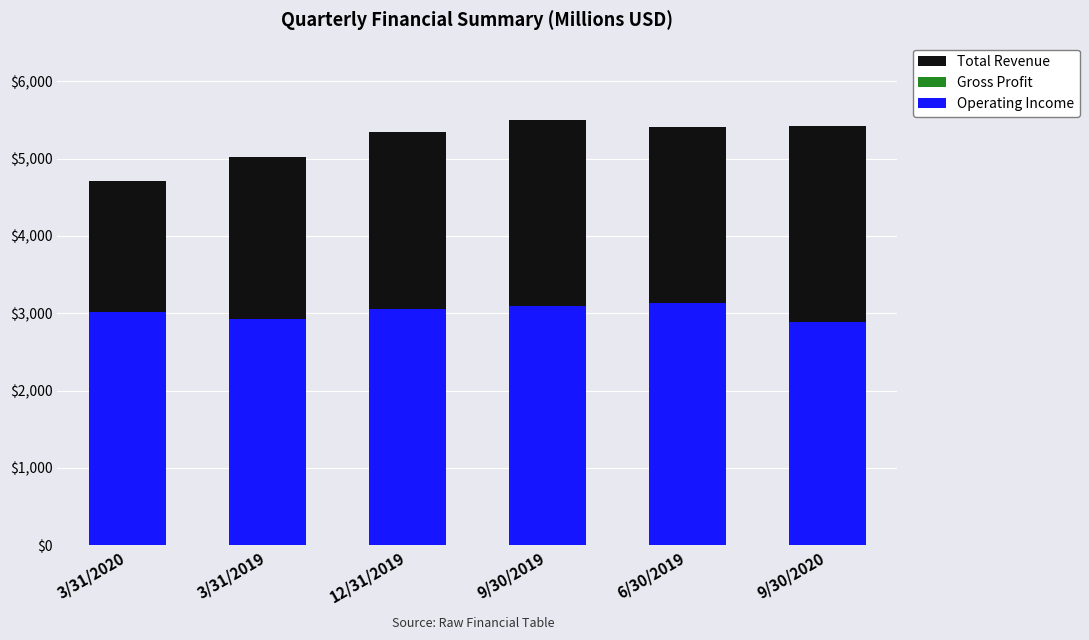

At which label does Gross Profit reach its minimum?

3/31/2020